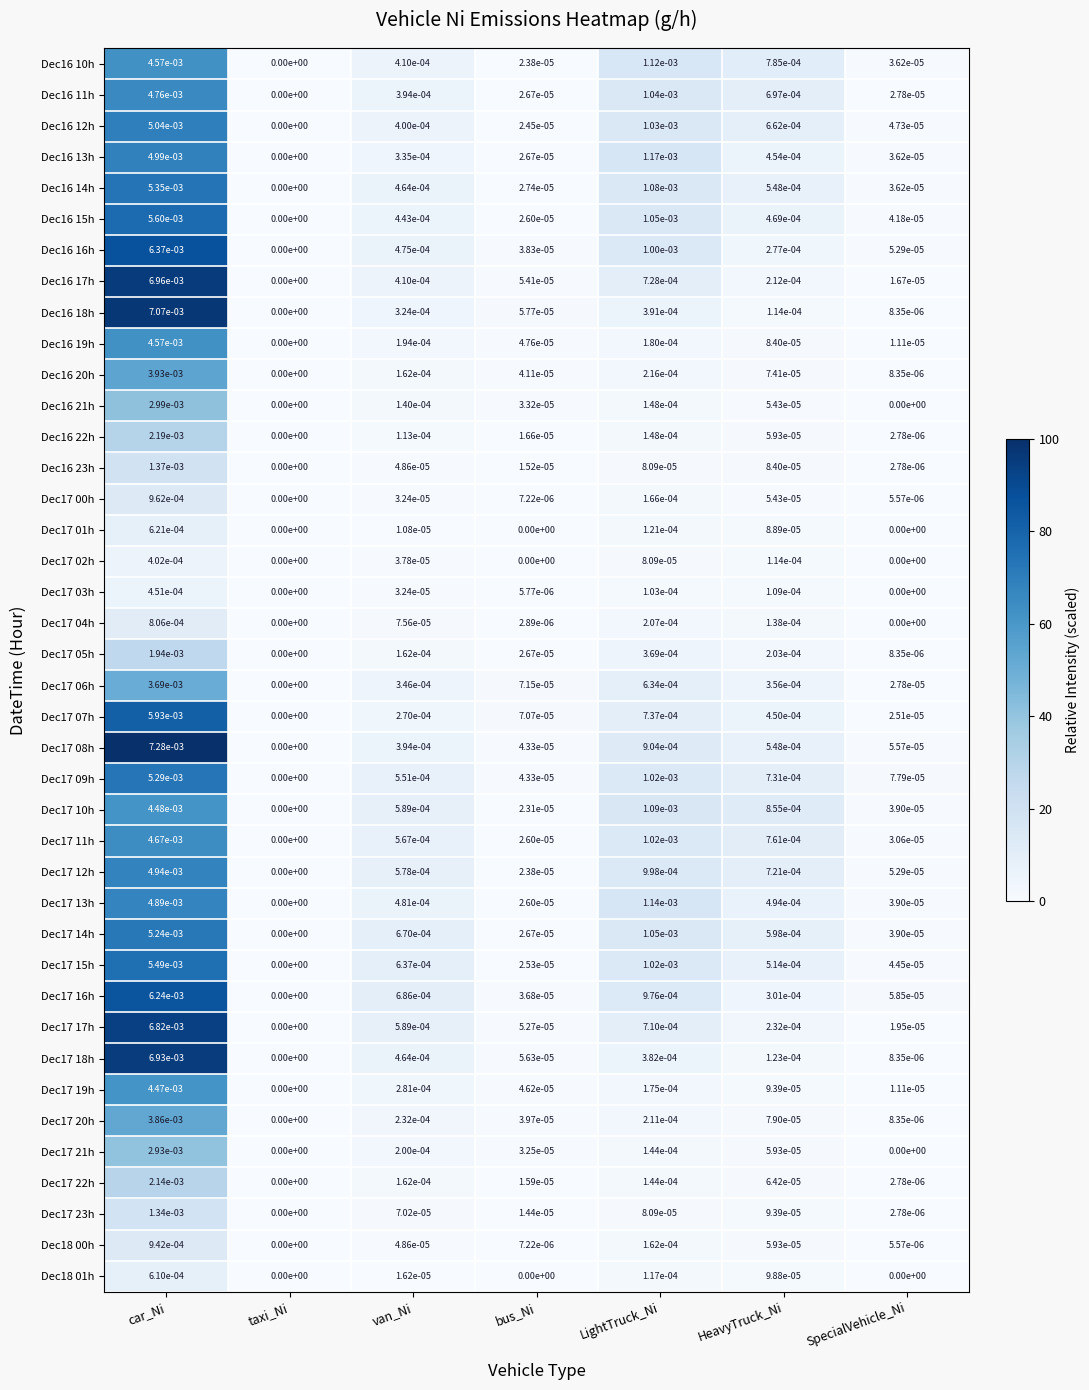

Which category has the highest value across all series?

car_Ni